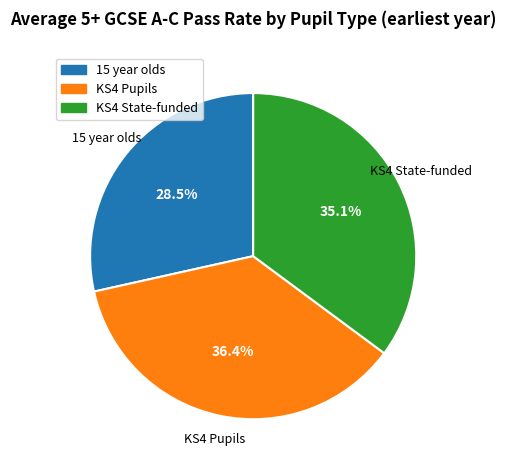

Does any single category account for the majority?

No